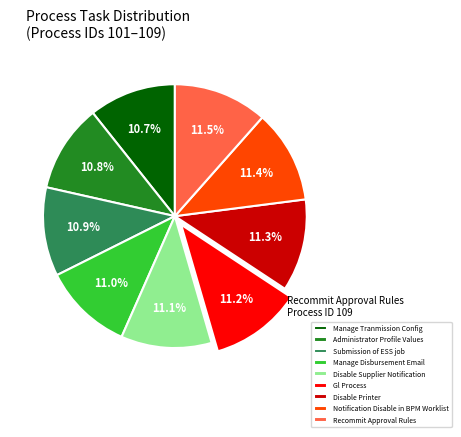

Between Notification Disable in BPM Worklist and Manage Tranmission Config, which is larger?

Notification Disable in BPM Worklist